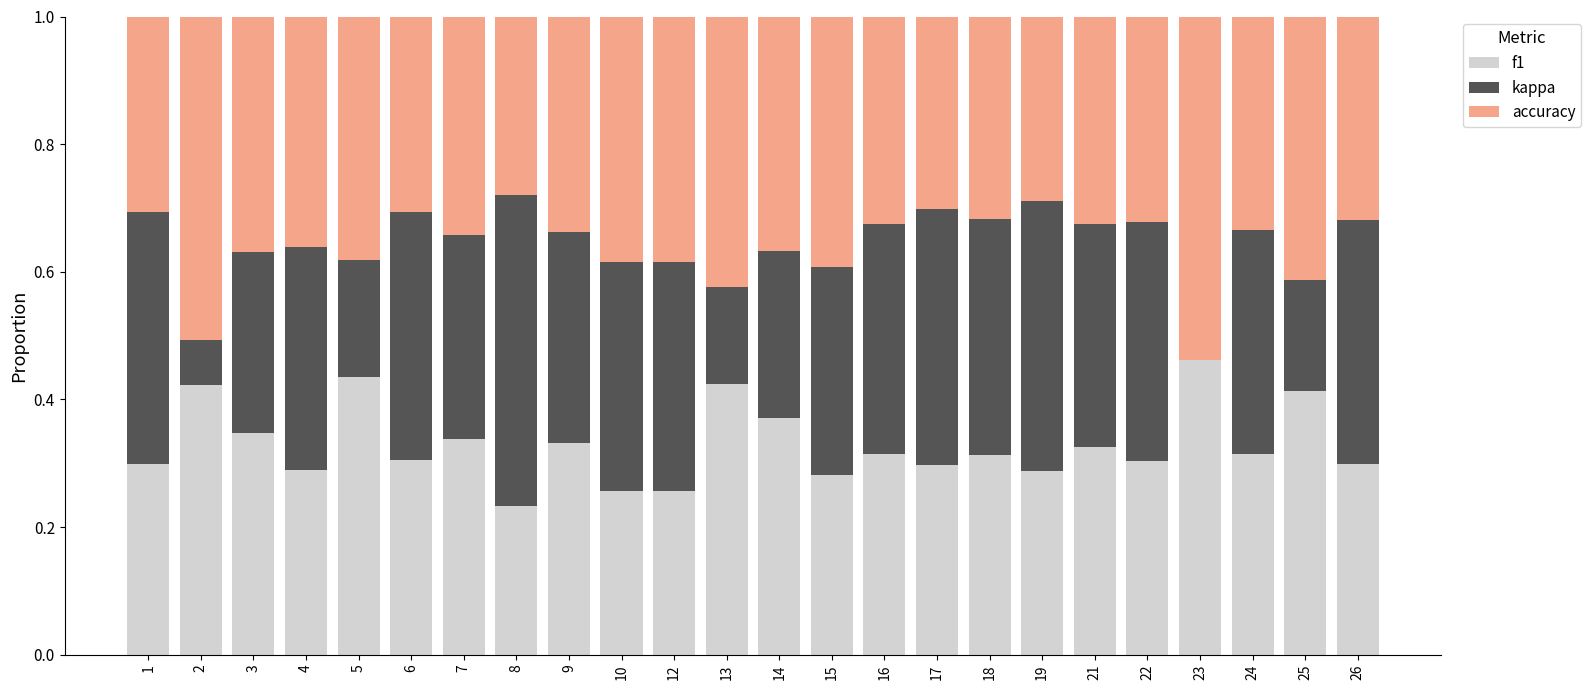

What is the total value across all series at 13?

1.0